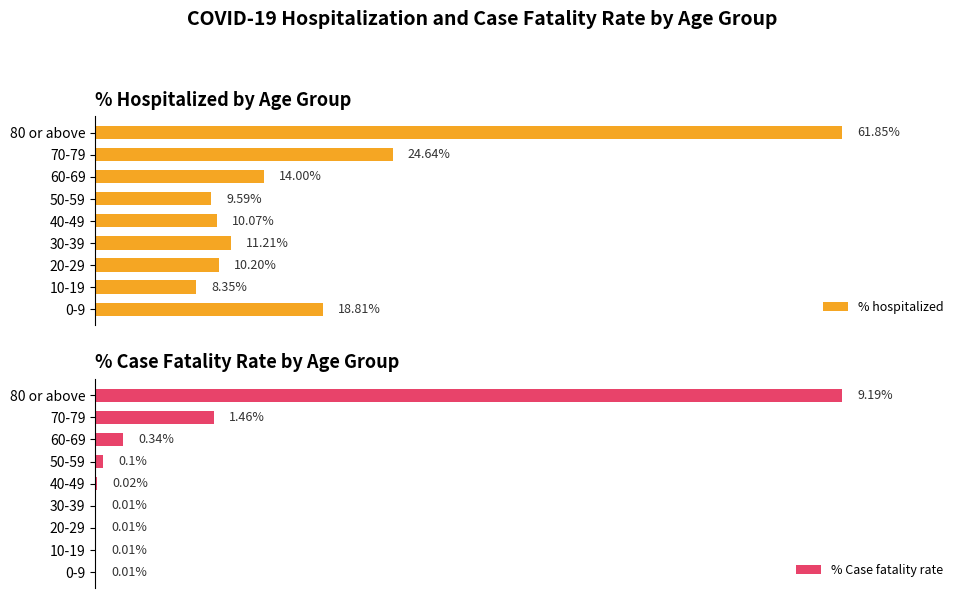

Rank the categories by % Case fatality rate value from lowest to highest.

0-9, 10-19, 20-29, 30-39, 40-49, 50-59, 60-69, 70-79, 80 or above